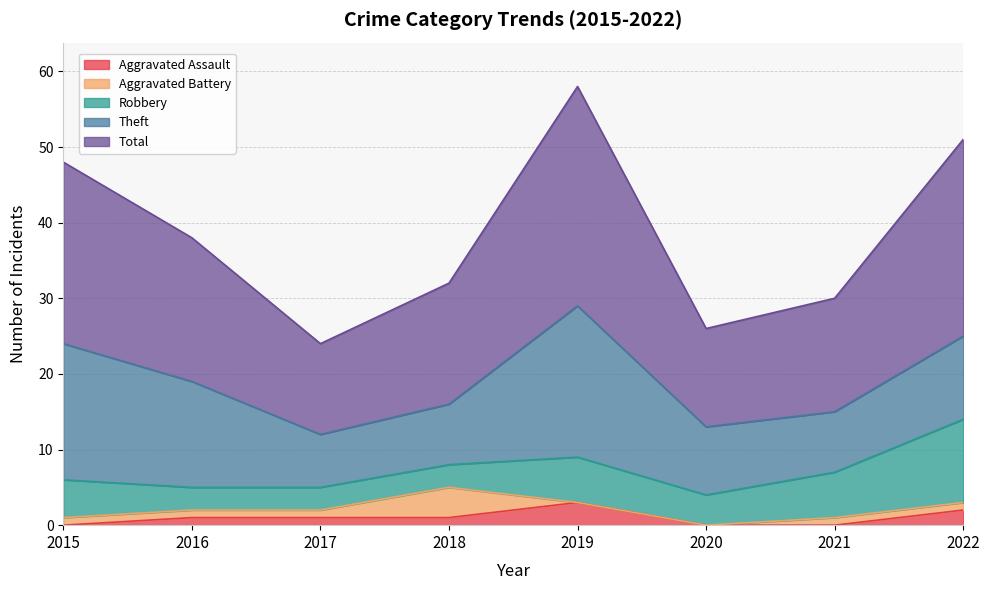

What is the difference between the maximum and minimum values in the Robbery series?

8